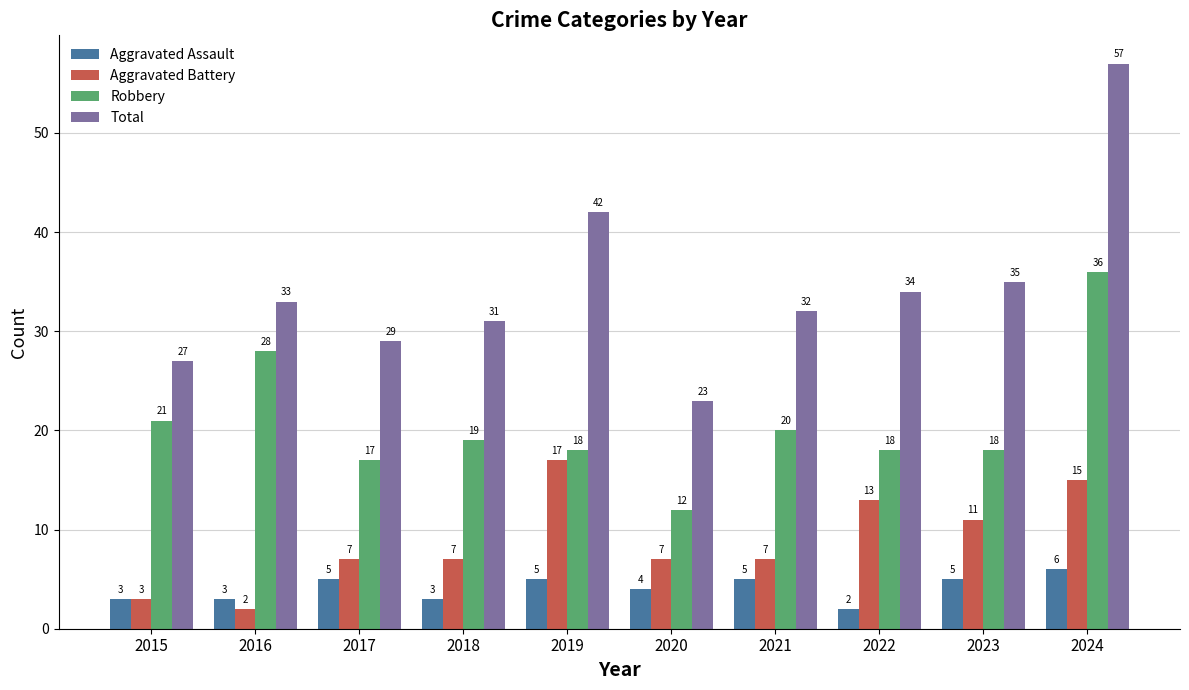

Reading left to right, what are all the values shown in this chart?

Aggravated Assault: 2015=3	2016=3	2017=5	2018=3	2019=5	2020=4	2021=5	2022=2	2023=5	2024=6
Aggravated Battery: 2015=3	2016=2	2017=7	2018=7	2019=17	2020=7	2021=7	2022=13	2023=11	2024=15
Robbery: 2015=21	2016=28	2017=17	2018=19	2019=18	2020=12	2021=20	2022=18	2023=18	2024=36
Total: 2015=27	2016=33	2017=29	2018=31	2019=42	2020=23	2021=32	2022=34	2023=35	2024=57